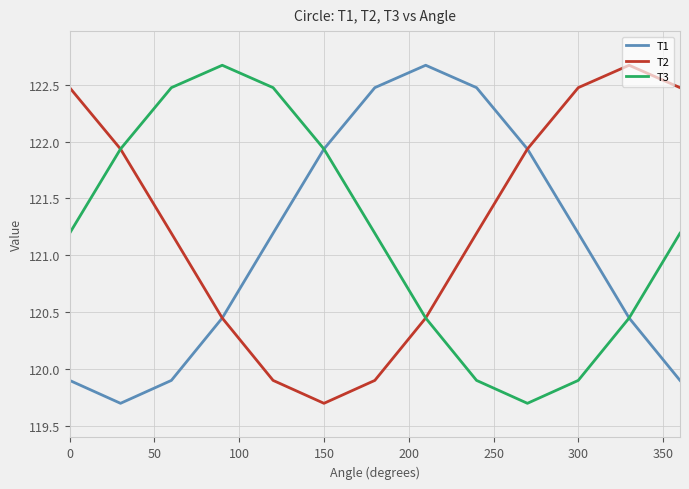

What is the smallest value displayed?

119.7